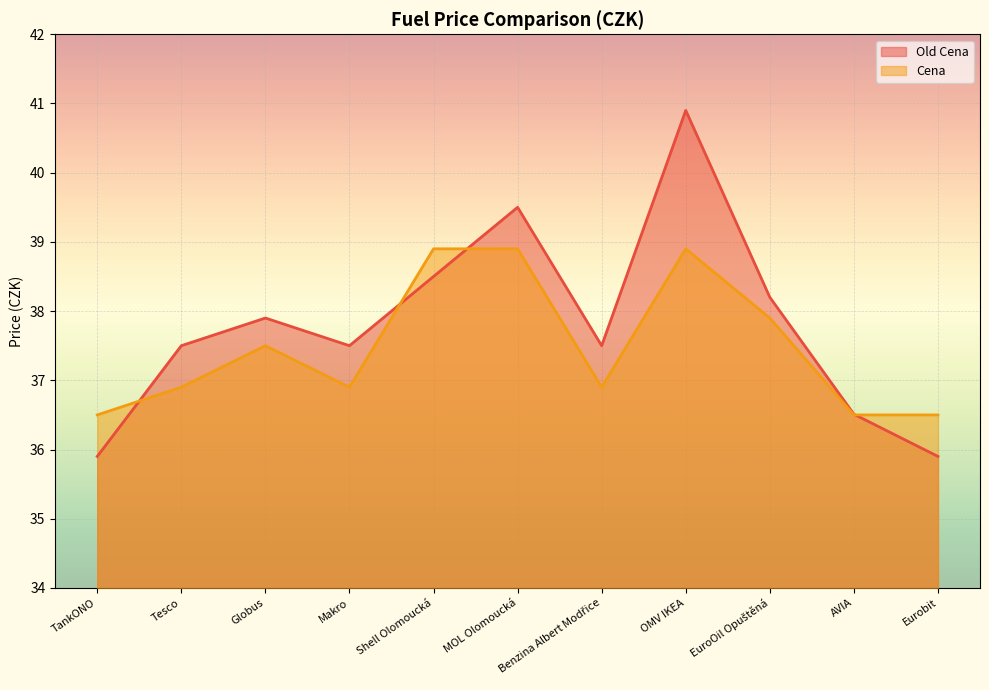

Reading left to right, what are all the values shown in this chart?

Old Cena: TankONO=35.9	Tesco=37.5	Globus=37.9	Makro=37.5	Shell Olomoucká=38.5	MOL Olomoucká=39.5	Benzina Albert Modřice=37.5	OMV IKEA=40.9	EuroOil Opuštěná=38.2	AVIA=36.5	Eurobit=35.9
Cena: TankONO=36.5	Tesco=36.9	Globus=37.5	Makro=36.9	Shell Olomoucká=38.9	MOL Olomoucká=38.9	Benzina Albert Modřice=36.9	OMV IKEA=38.9	EuroOil Opuštěná=37.9	AVIA=36.5	Eurobit=36.5